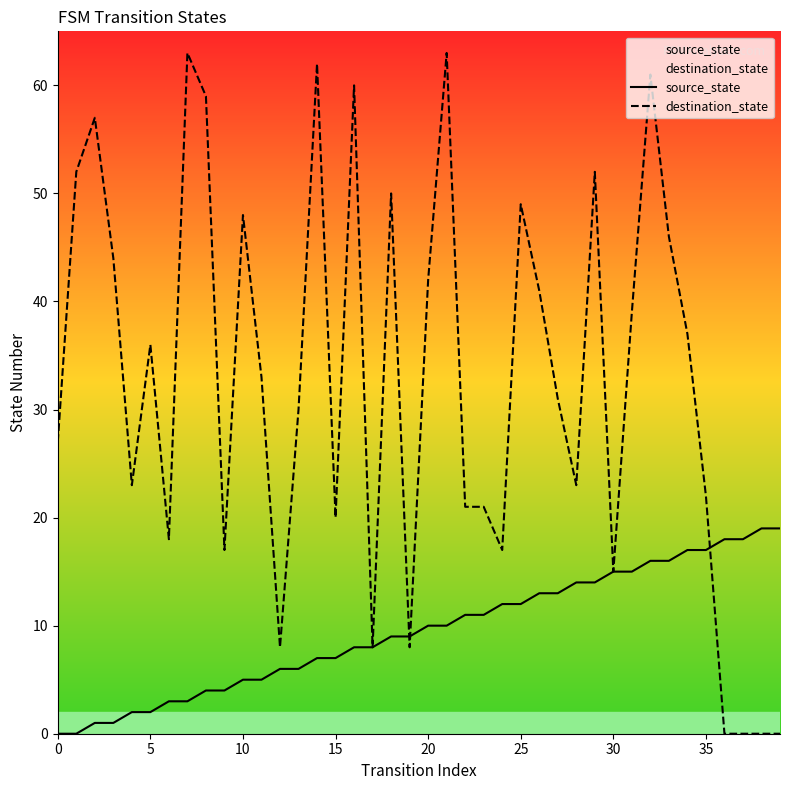

What is the maximum value for source_state?

19